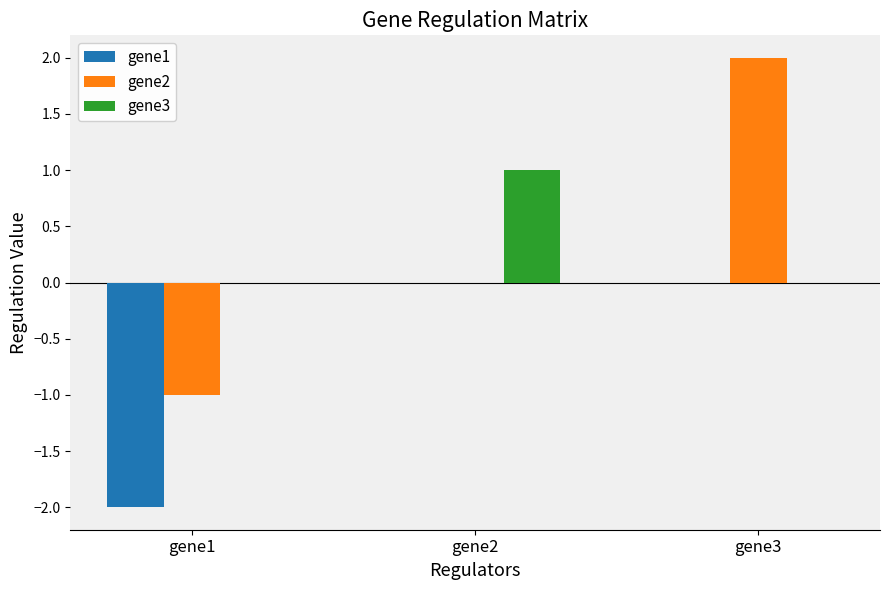

At which category is the sum across all series the highest?

gene3